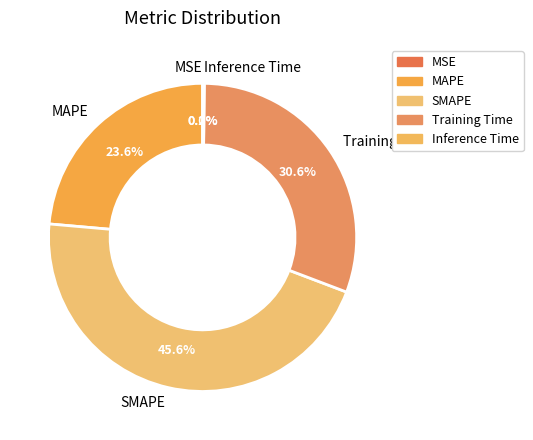

Is there a majority slice in this chart?

No